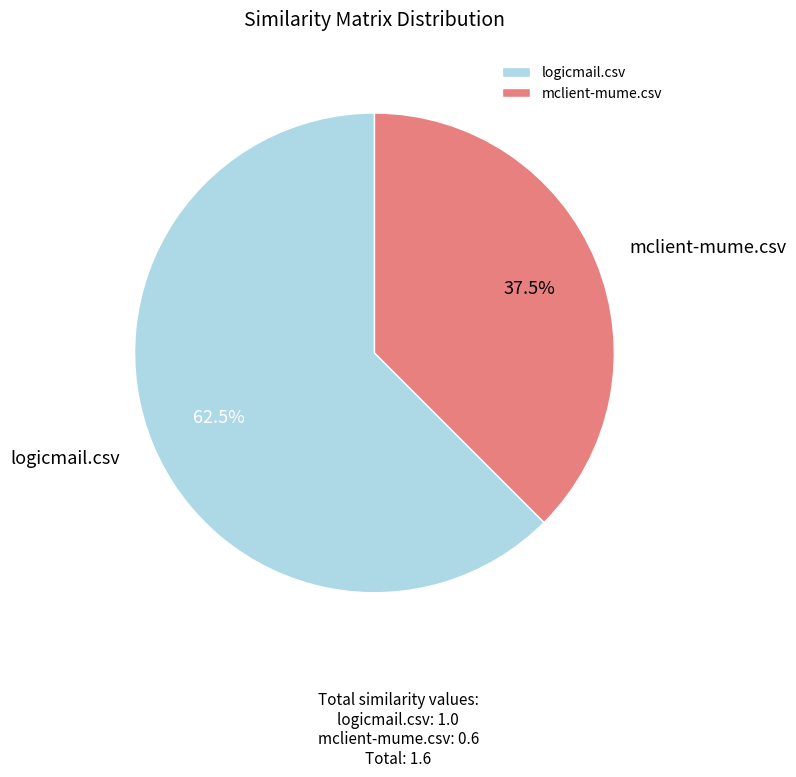

What percentage do mclient-mume.csv and logicmail.csv together represent?

100.0%